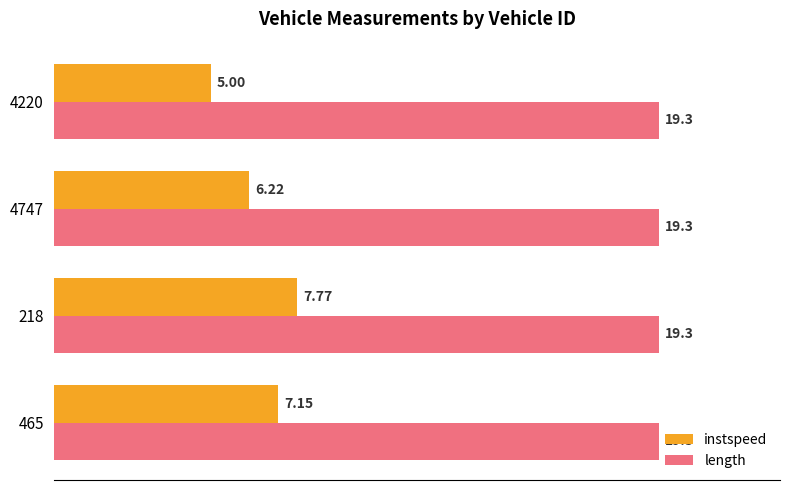

What is the spread (max minus min) of values at 4220?

14.3